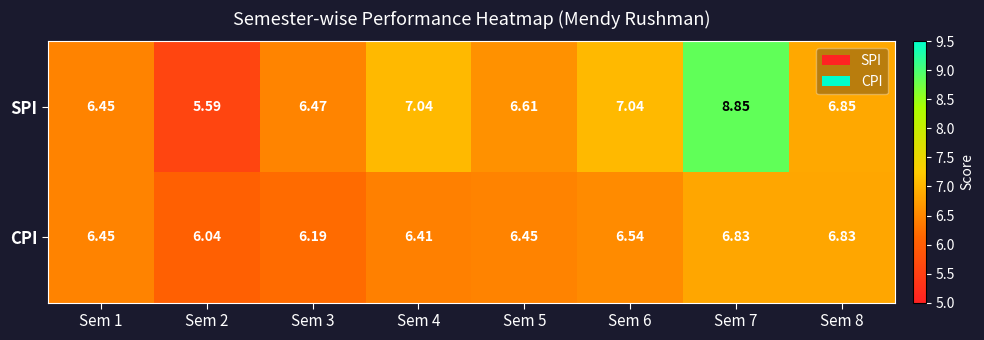

List the series in order of their overall mean, lowest first.

CPI, SPI